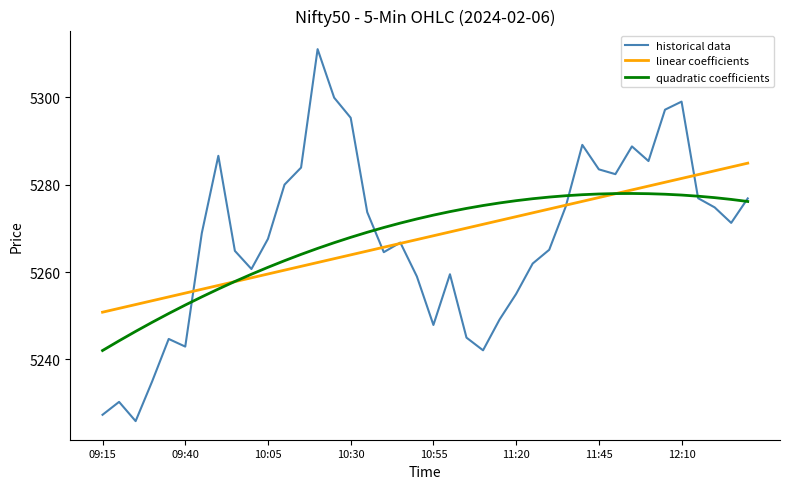

How many lines are shown in the chart?

3